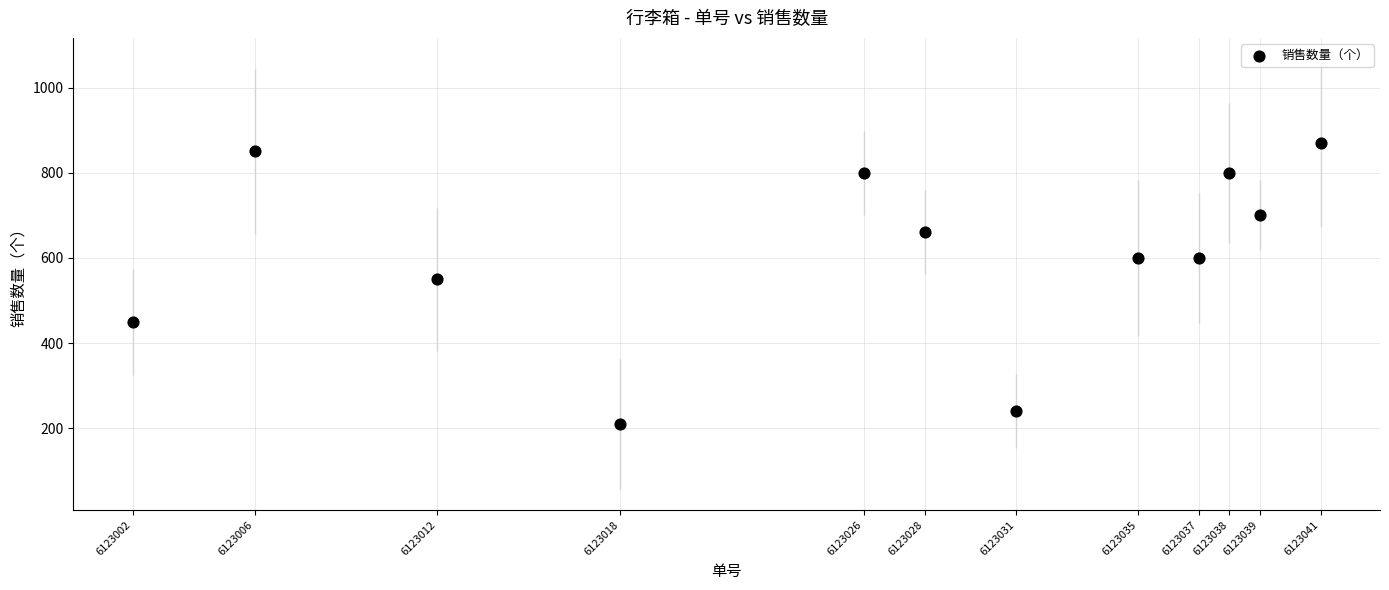

What is the average Y value?

611